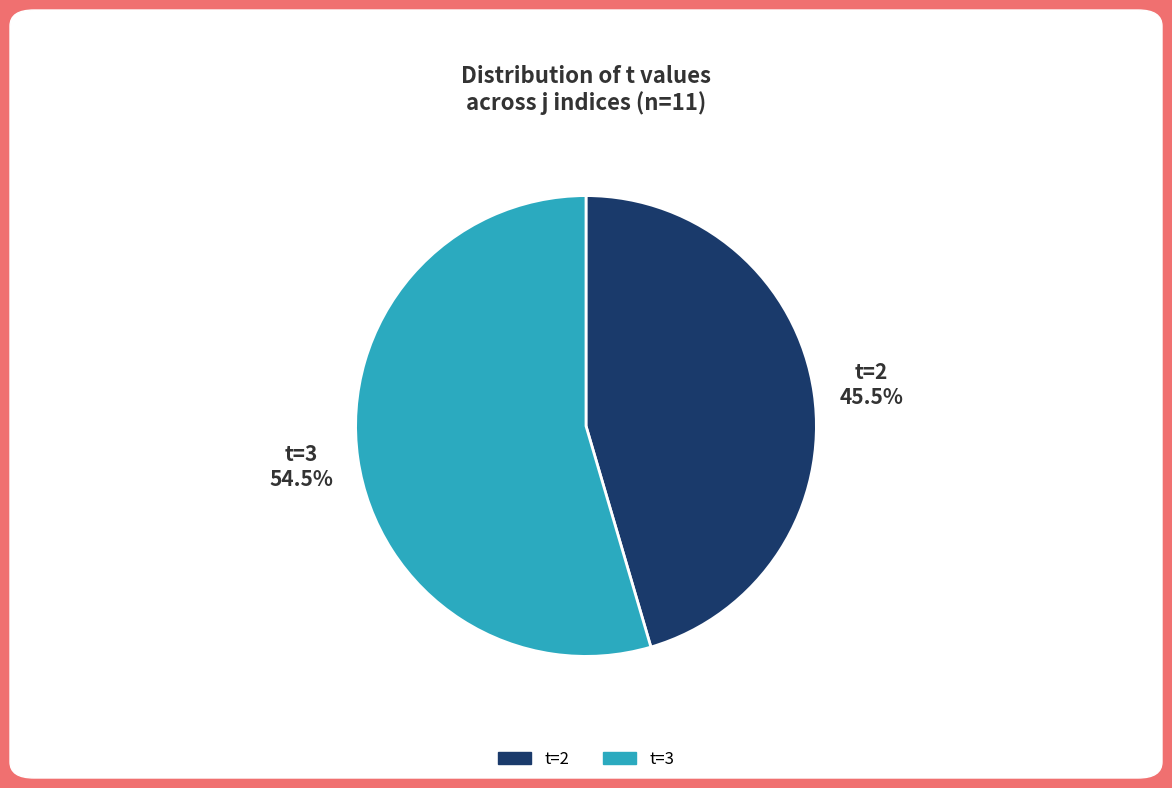

What percentage do t=2 and t=3 together represent?

100.0%